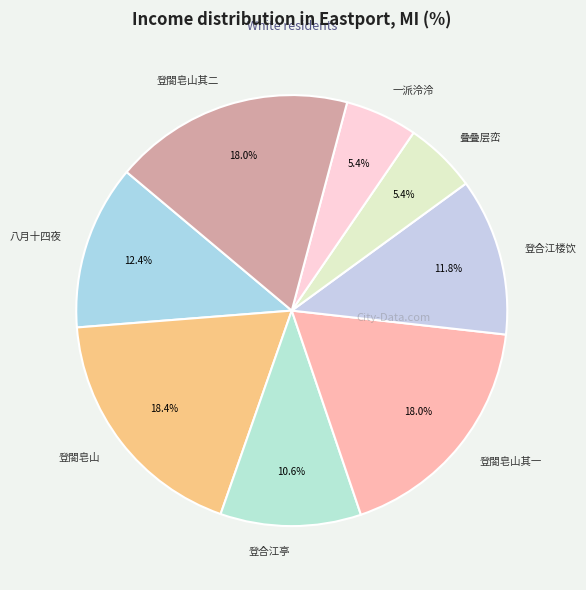

To the nearest percent, what percentage of the pie is 登合江亭?

11%